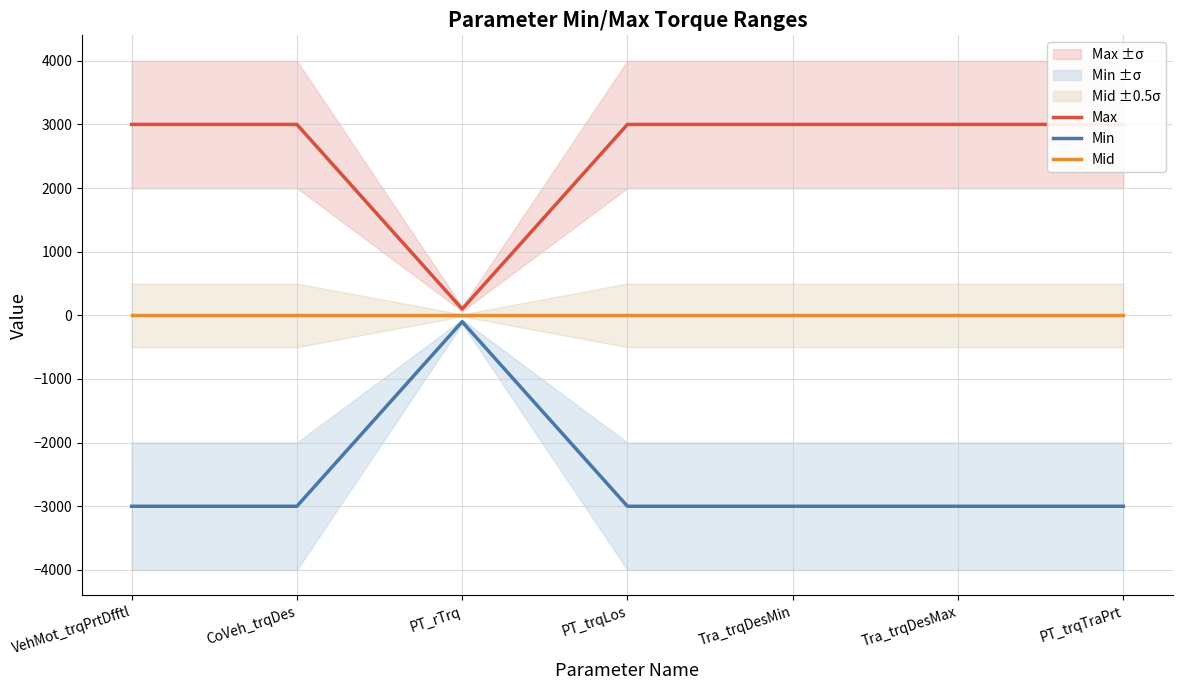

What is the approximate value of Min at VehMot_trqPrtDfftl, to the nearest 50?

-3000